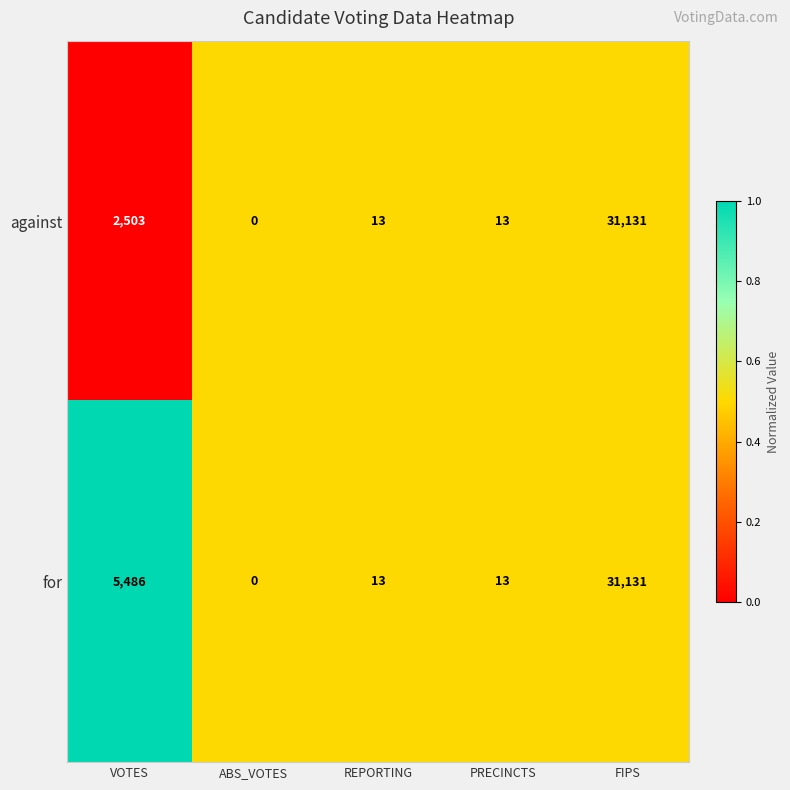

Reading right to left, extract all data points from this chart.

against: FIPS=31131	PRECINCTS=13	REPORTING=13	ABS_VOTES=0	VOTES=2503
for: FIPS=31131	PRECINCTS=13	REPORTING=13	ABS_VOTES=0	VOTES=5486